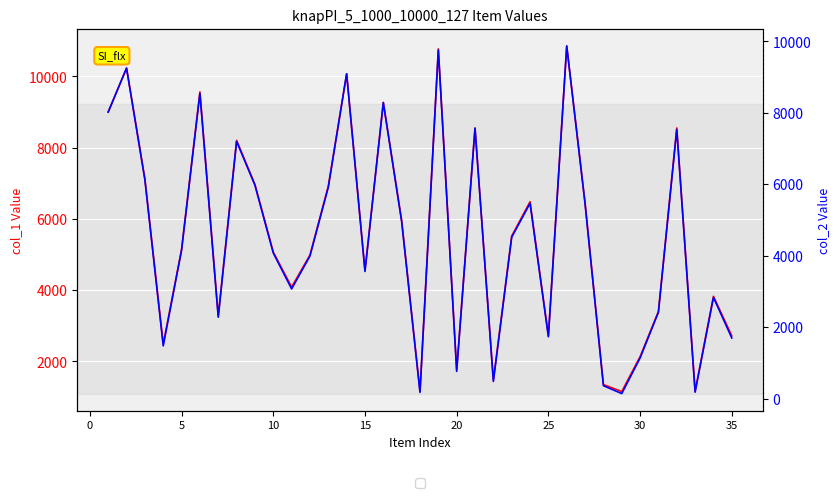

True or false: col_2 and col_1 intersect in this chart.

False